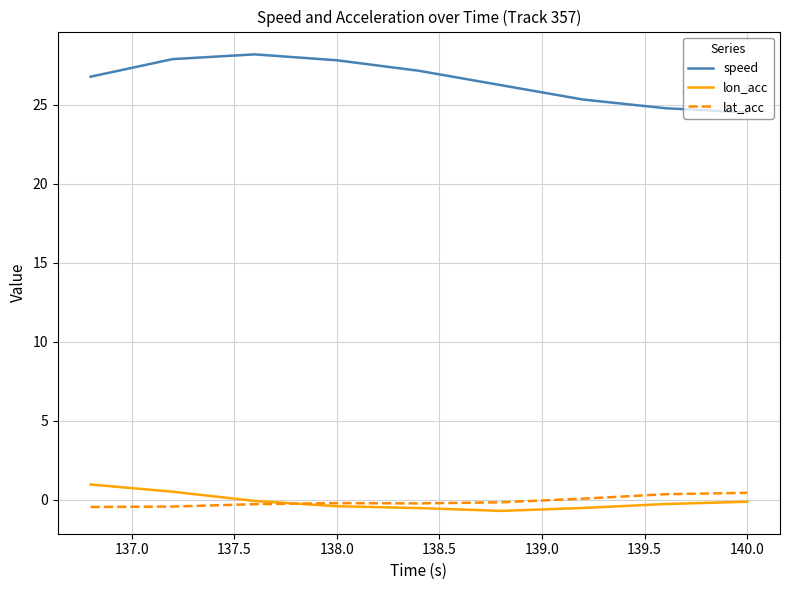

True or false: speed and lat_acc cross at least once.

False